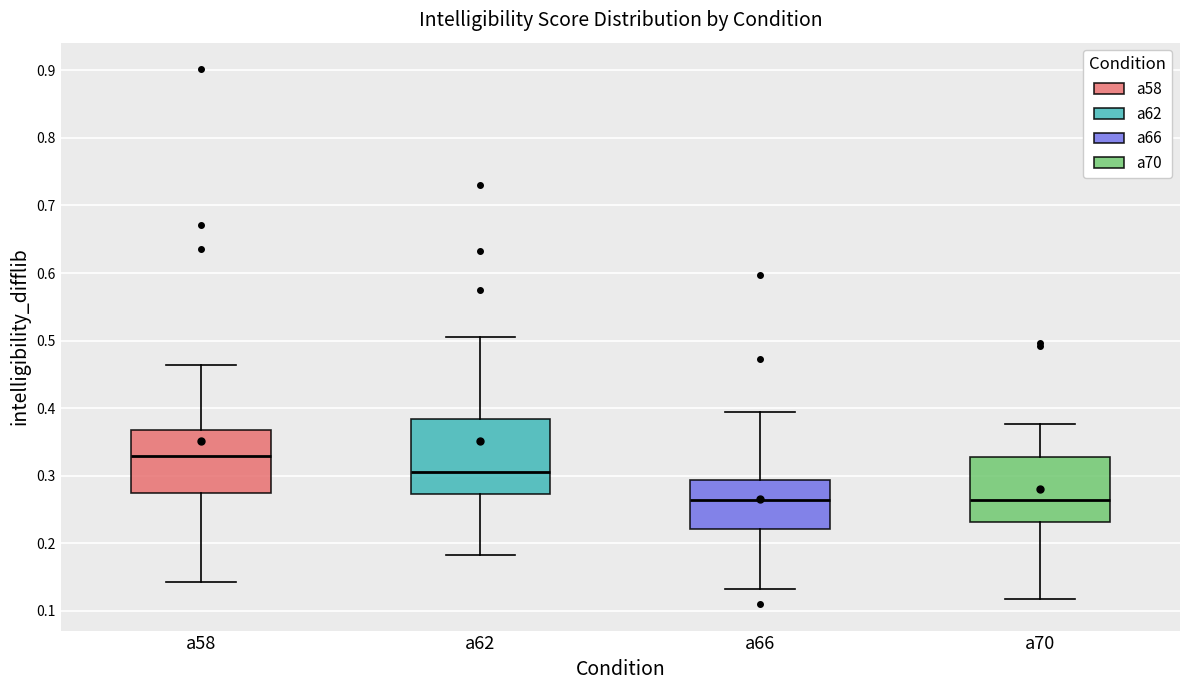

Reading left to right, transcribe this box plot: for each box, give where its median line is, the range the box spans, and where its two whiskers end, as read against the y-axis. The values are not printed on the chart, so give them approximately, as read against the axis.

a58: median 0.33, box 0.27 to 0.37, whiskers 0.14 to 0.46
a62: median 0.30, box 0.27 to 0.38, whiskers 0.18 to 0.51
a66: median 0.26, box 0.22 to 0.29, whiskers 0.13 to 0.39
a70: median 0.26, box 0.23 to 0.33, whiskers 0.12 to 0.38